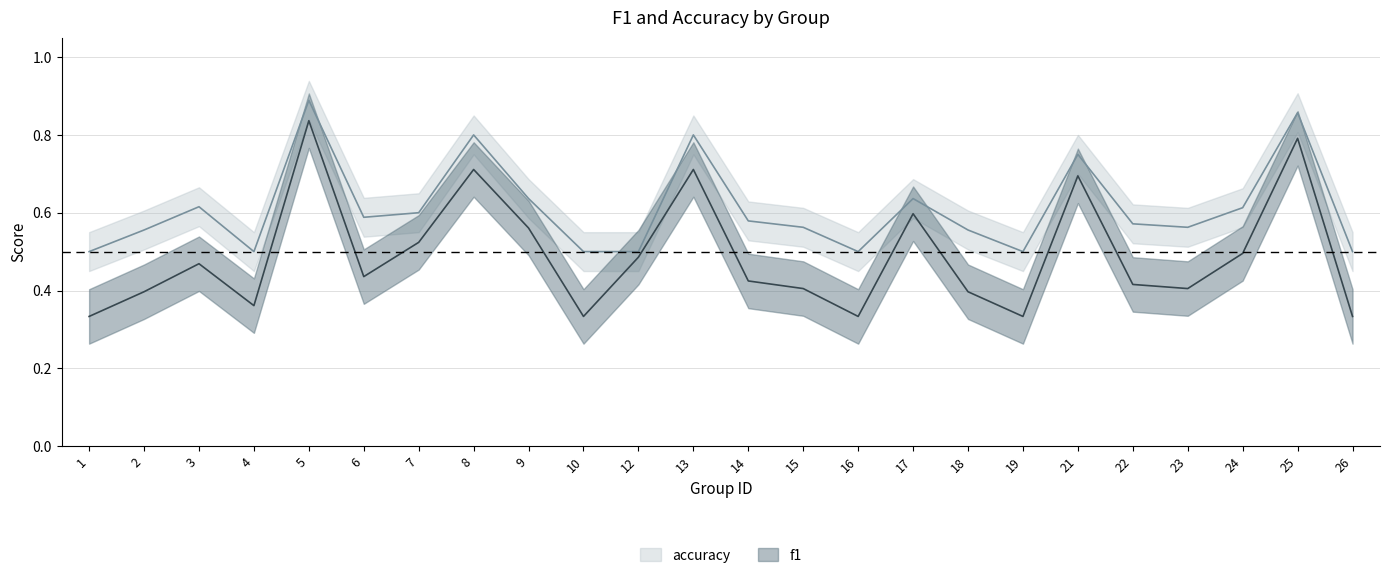

True or false: f1 has more than 2 points higher than both neighbors.

True